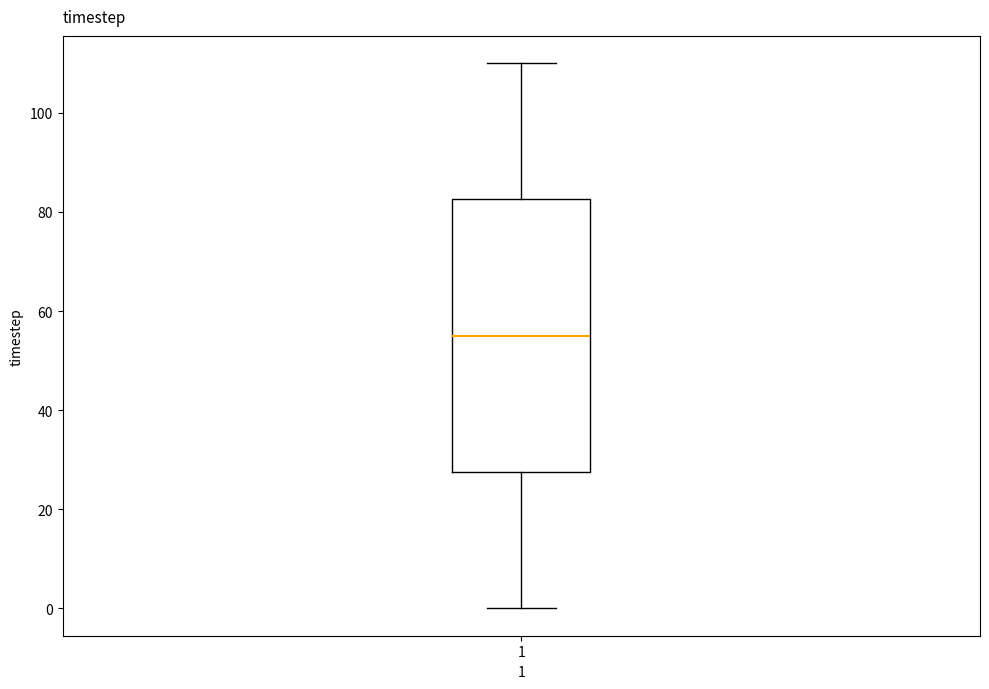

Read this box plot against the y-axis: the position of the median line, the range covered by the box, and the ends of both whiskers. The values are not printed on the chart, so give them approximately, as read against the axis.

median 56, box 28 to 82, whiskers 0 to 110